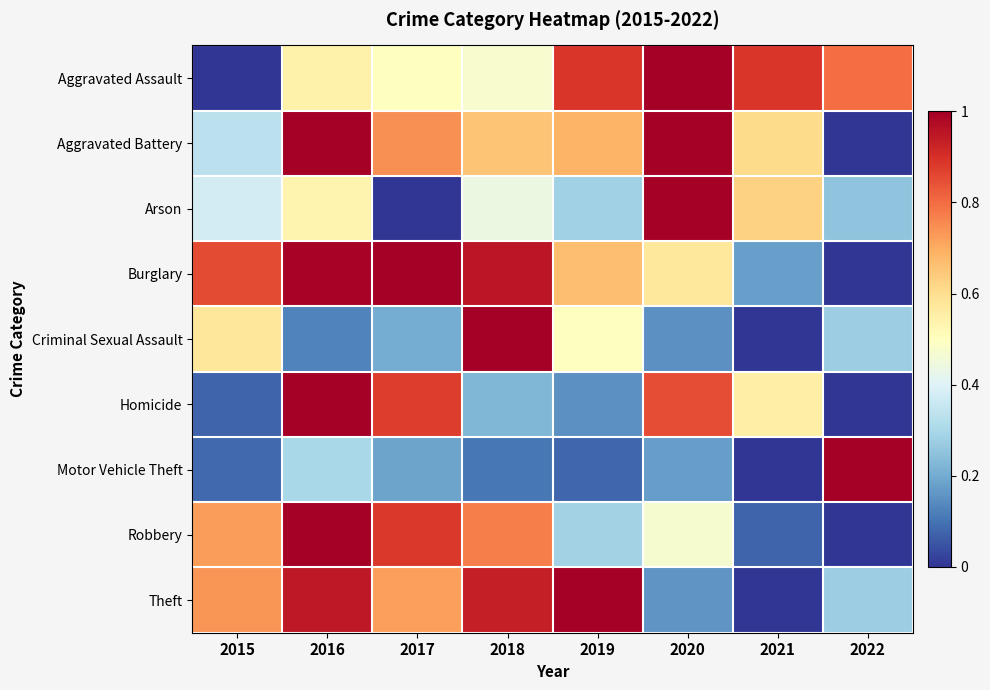

Reading right to left, list all the values displayed in this chart.

Aggravated Assault: 2022=0.8	2021=0.9	2020=1.0	2019=0.9	2018=0.5	2017=0.5	2016=0.5	2015=0.0
Aggravated Battery: 2022=0.0	2021=0.6	2020=1.0	2019=0.7	2018=0.7	2017=0.7	2016=1.0	2015=0.3
Arson: 2022=0.2	2021=0.6	2020=1.0	2019=0.3	2018=0.4	2017=0.0	2016=0.5	2015=0.4
Burglary: 2022=0.0	2021=0.2	2020=0.6	2019=0.7	2018=1.0	2017=1.0	2016=1.0	2015=0.9
Criminal Sexual Assault: 2022=0.3	2021=0.0	2020=0.1	2019=0.5	2018=1.0	2017=0.2	2016=0.1	2015=0.6
Homicide: 2022=0.0	2021=0.6	2020=0.8	2019=0.1	2018=0.2	2017=0.9	2016=1.0	2015=0.1
Motor Vehicle Theft: 2022=1.0	2021=0.0	2020=0.2	2019=0.1	2018=0.1	2017=0.2	2016=0.3	2015=0.1
Robbery: 2022=0.0	2021=0.1	2020=0.5	2019=0.3	2018=0.8	2017=0.9	2016=1.0	2015=0.7
Theft: 2022=0.3	2021=0.0	2020=0.2	2019=1.0	2018=0.9	2017=0.7	2016=0.9	2015=0.7